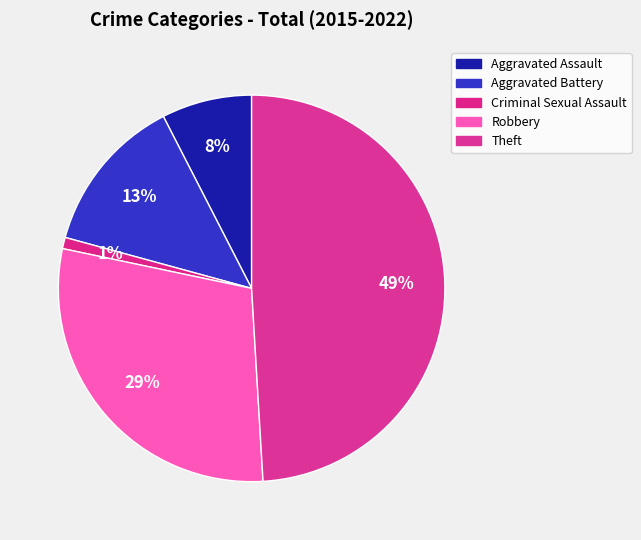

Count the number of slices in the pie.

5